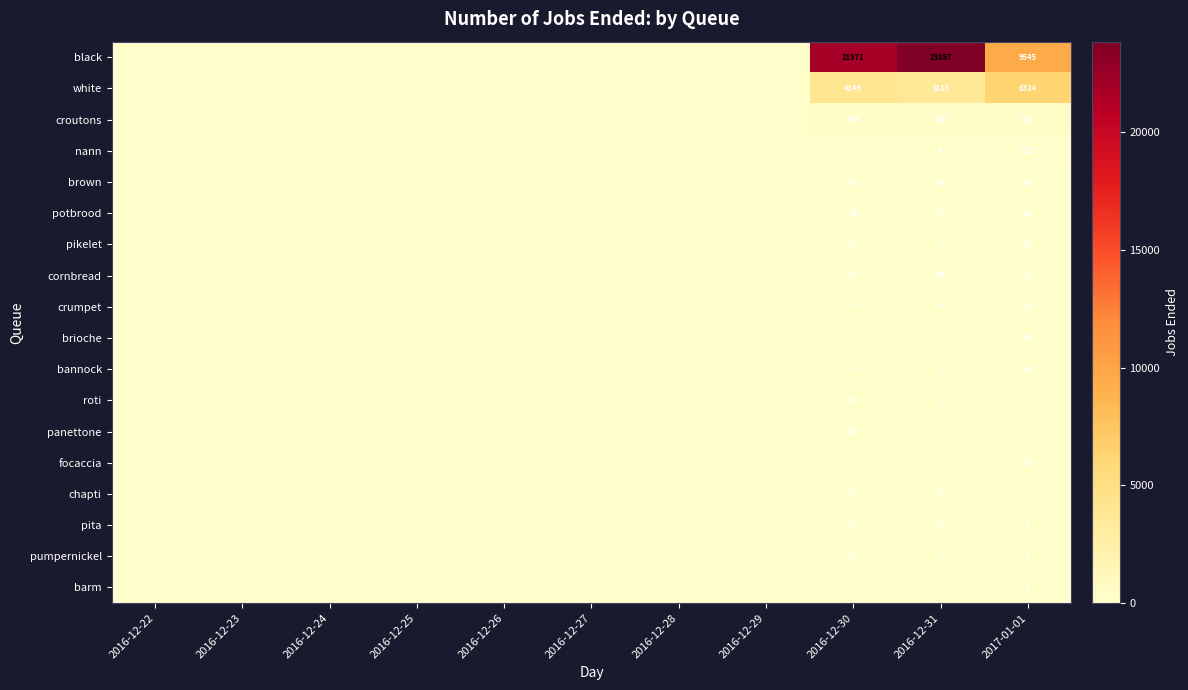

Is it true that black equals 14701 at 2017-01-01?

False